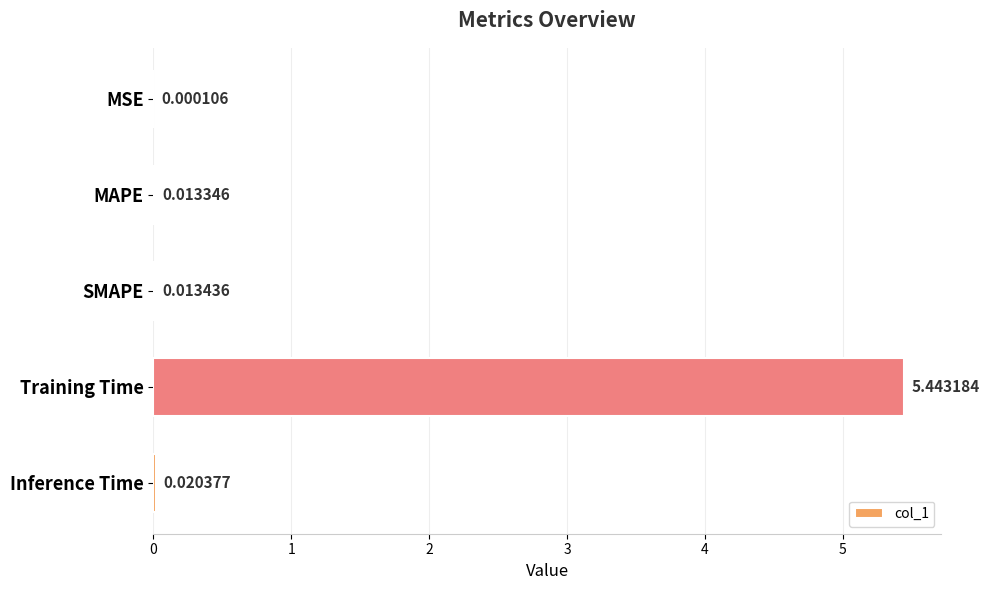

What is the sum of all values?

5.5